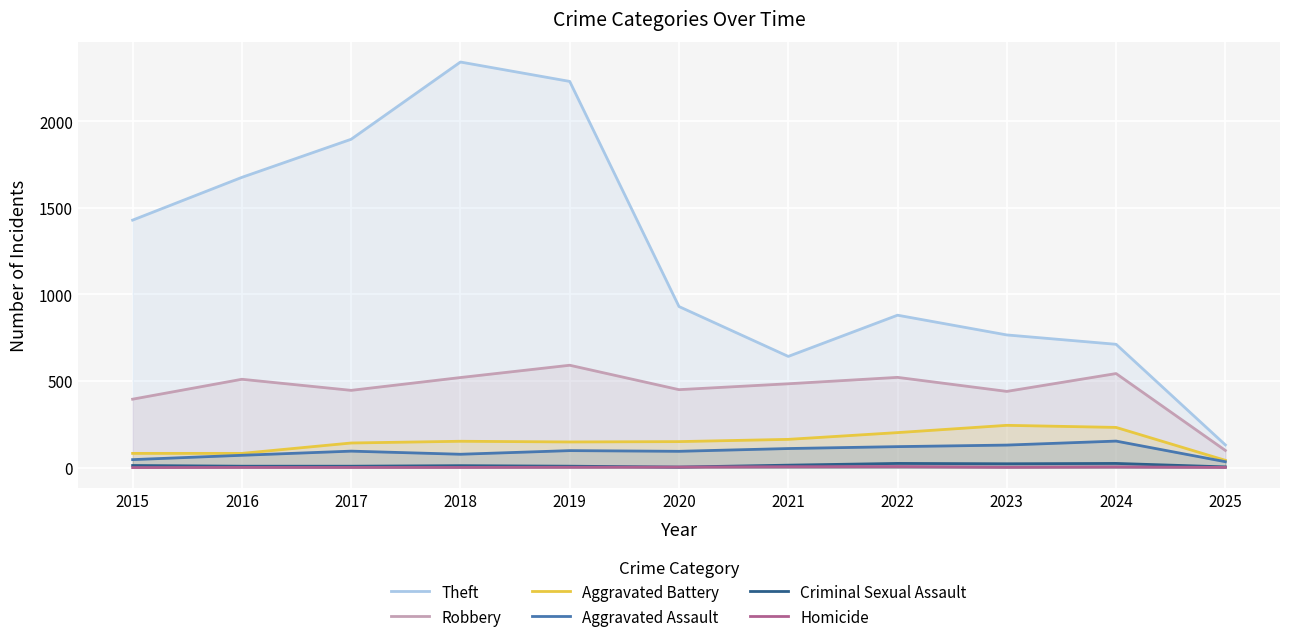

What are all the series names shown in the legend?

Theft, Robbery, Aggravated Battery, Aggravated Assault, Criminal Sexual Assault, Homicide